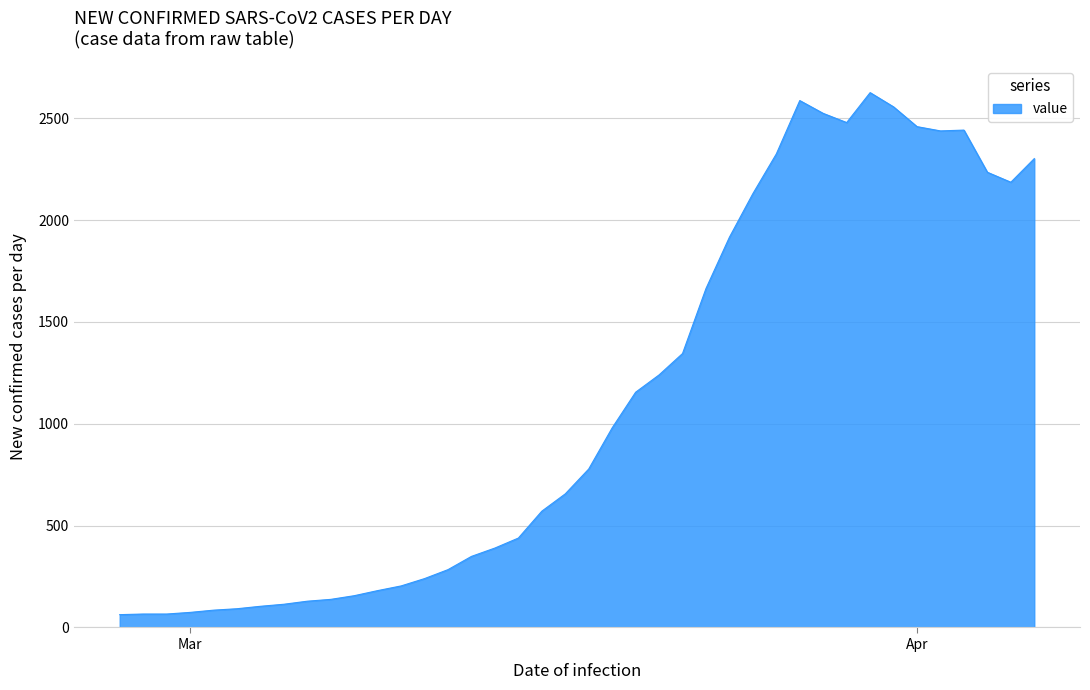

What is the maximum value shown in the chart?

2626